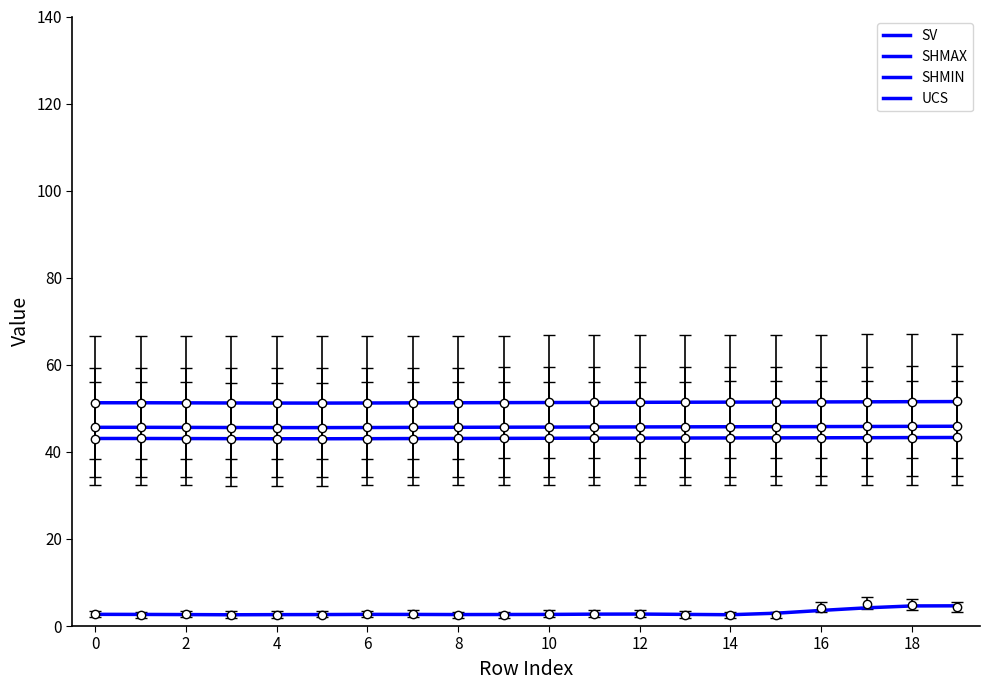

How many SV values are between 51 and 52?

20